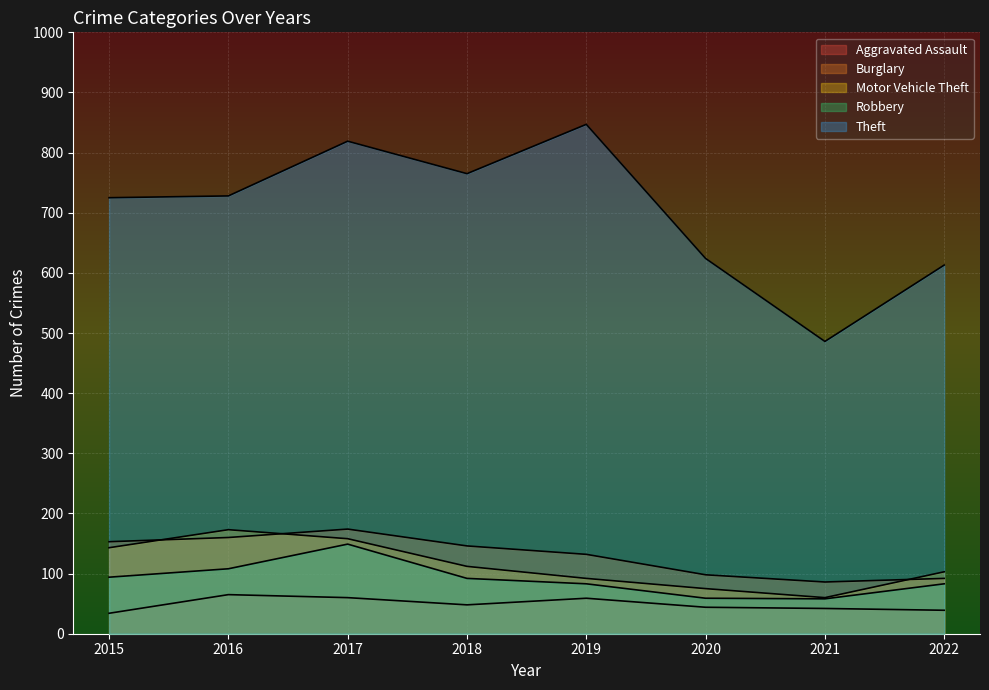

How many data points in Theft are above 728?

3